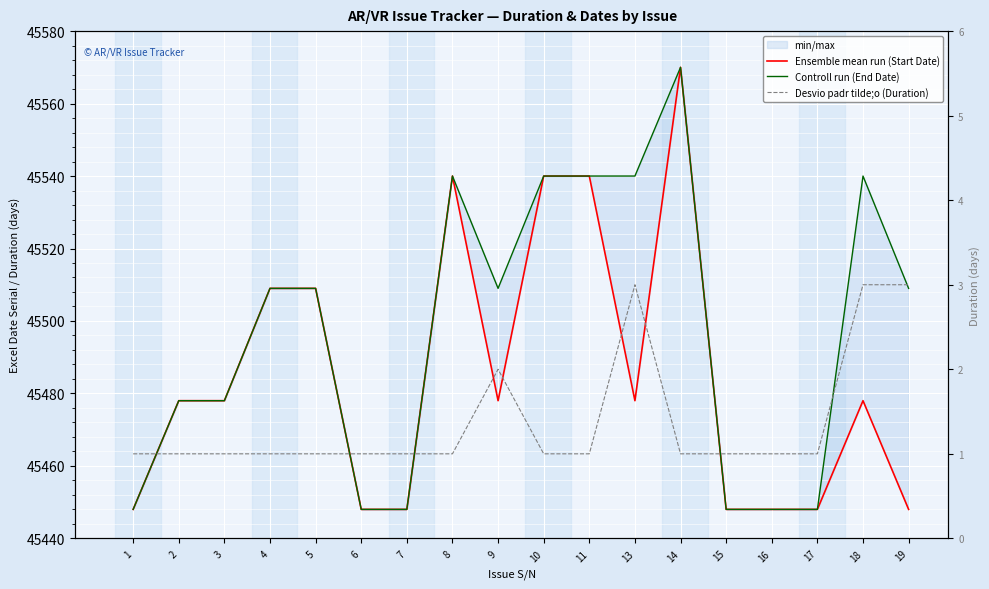

What is the highest value of the Ensemble mean run (Start Date) series?

45570